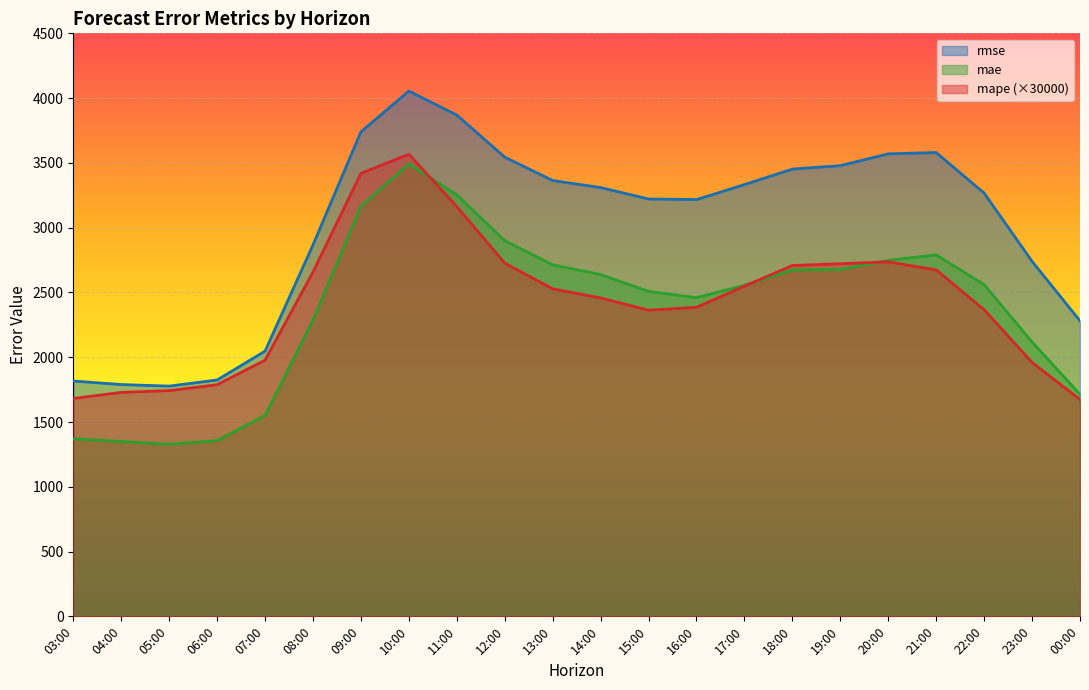

What is the sum of the mape_scaled values at 12:00 and 03:00?

4407.7